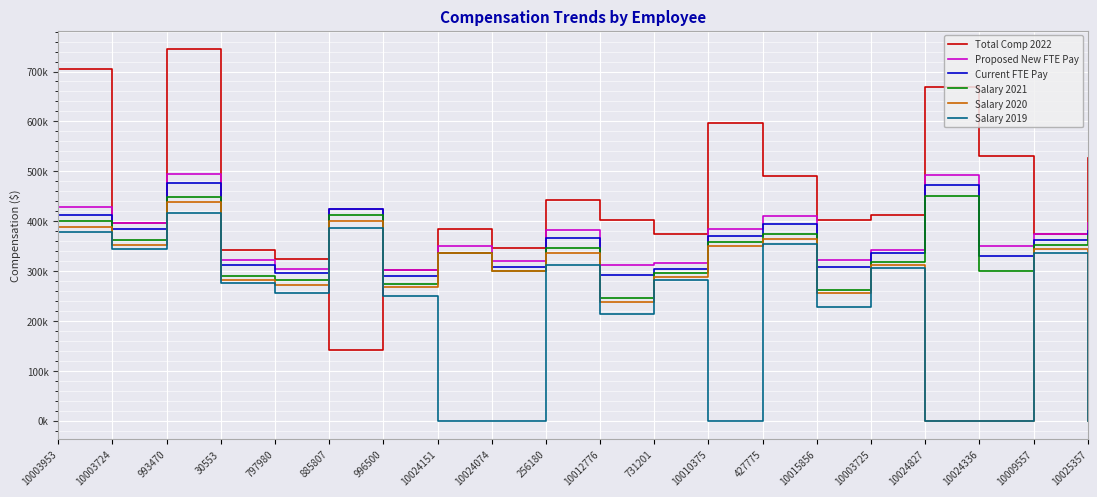

At how many categories does at least one series exceed 634439?

3